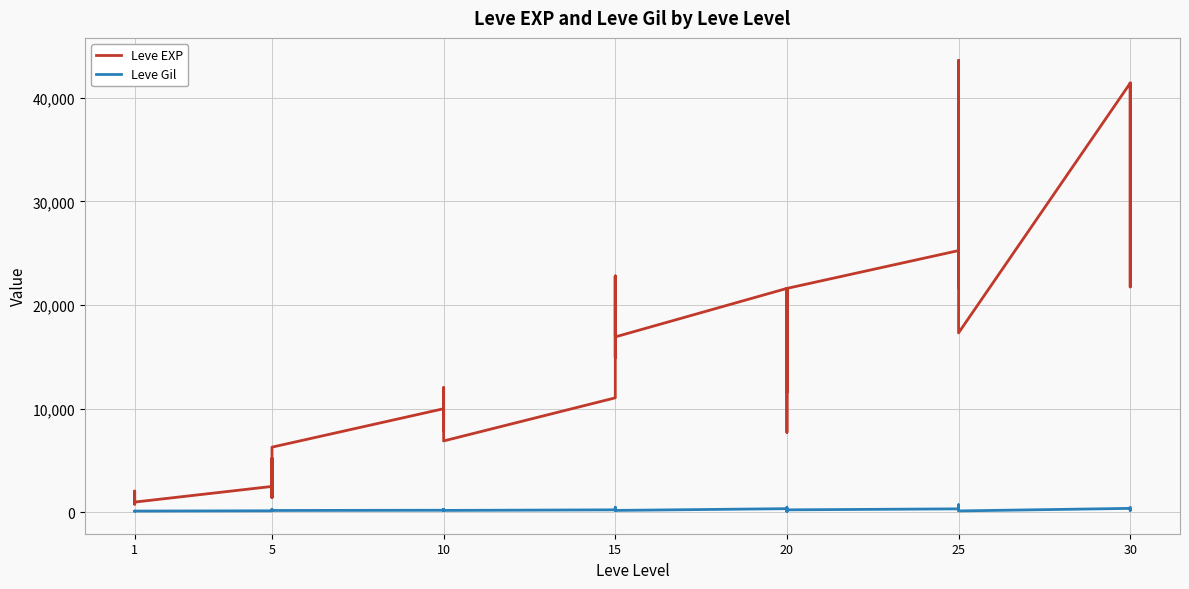

The value of Leve Gil at 15 is 68. True or false?

False